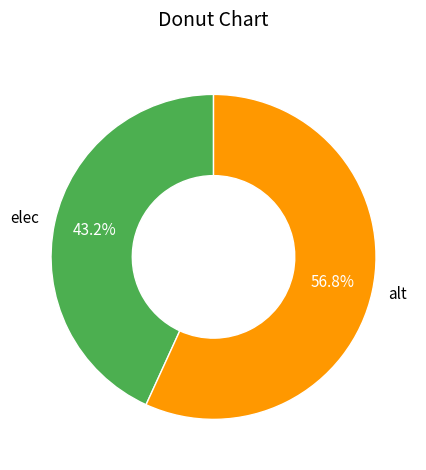

Between alt and elec, which is larger?

alt